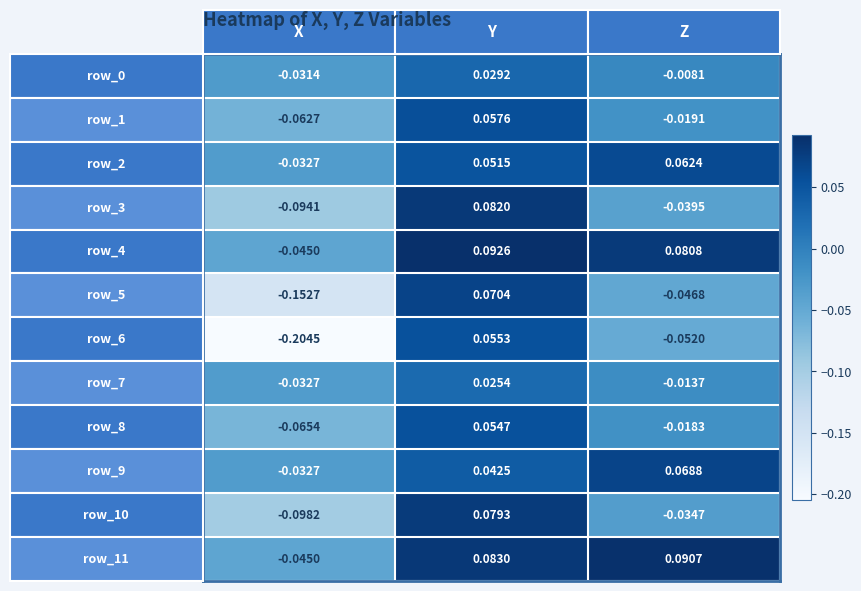

How many series are shown in this chart?

12